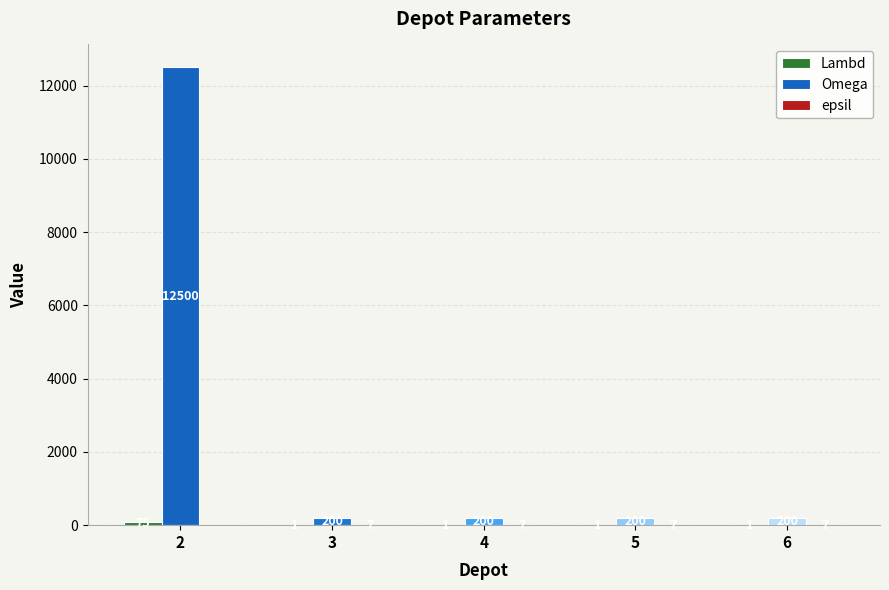

Which series has the largest range (max minus min)?

Omega